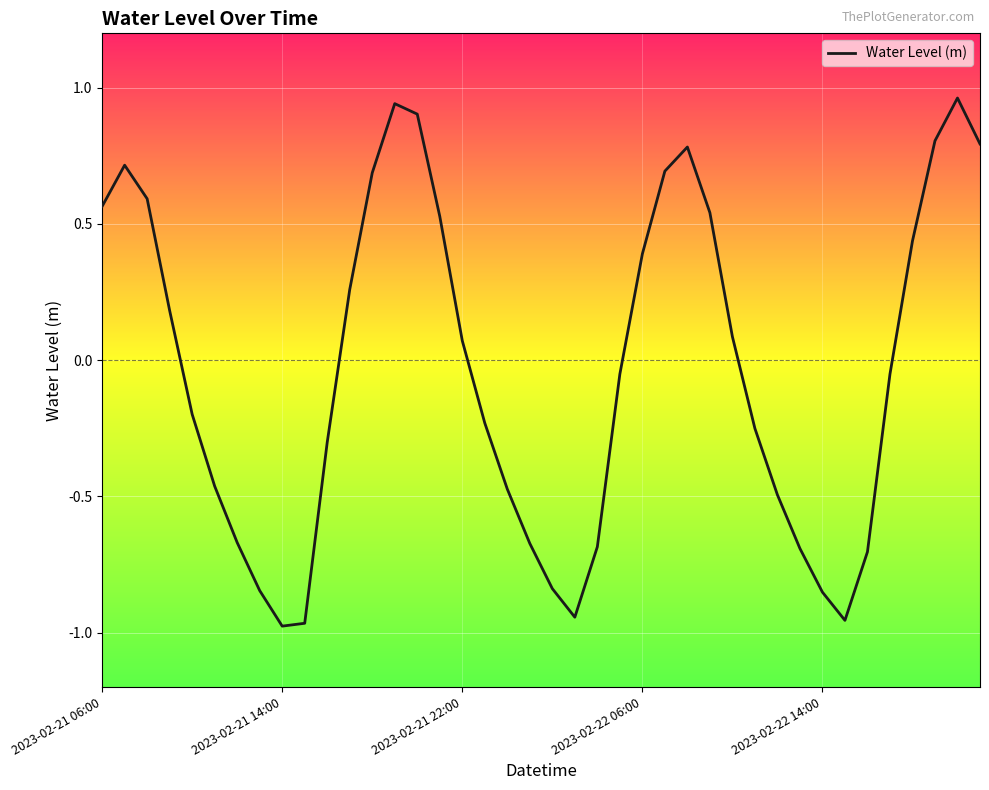

Where is the data nearest to the value 0?

35